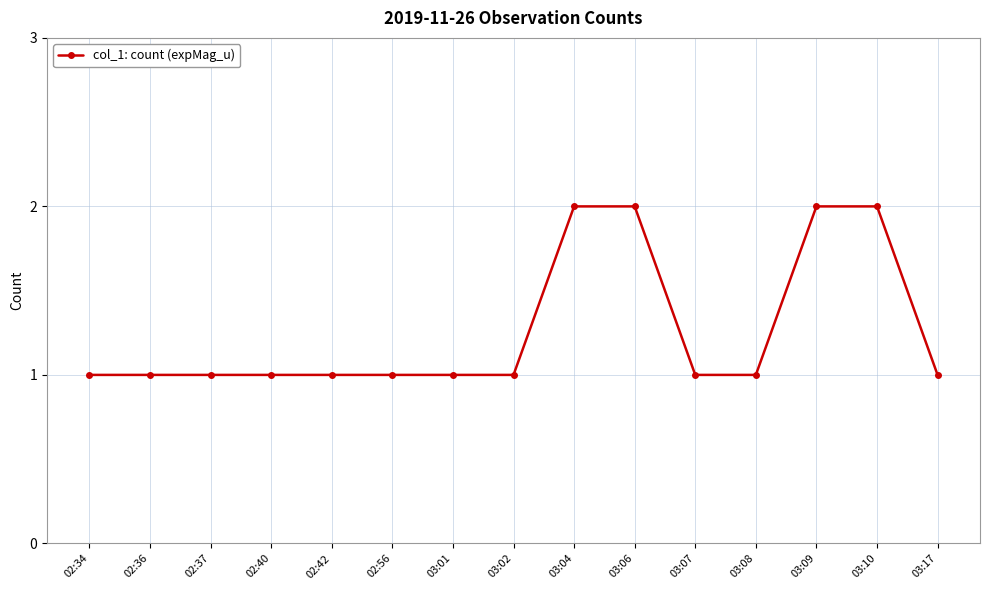

Which has a higher value, 03:06 or 02:56?

03:06